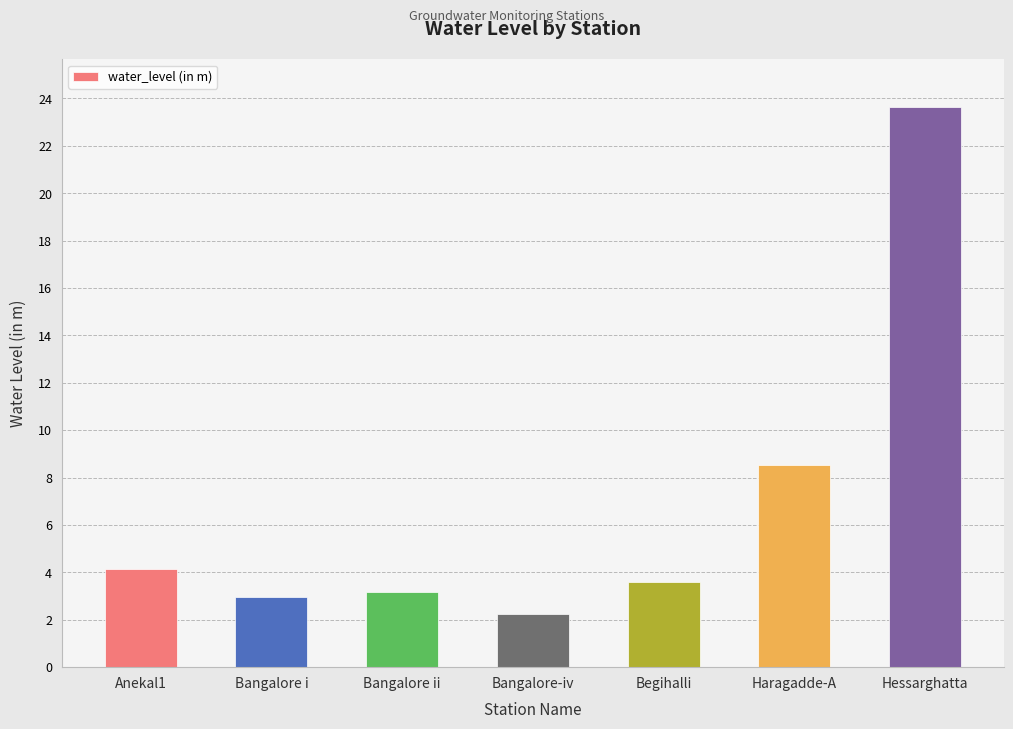

What is the smallest value displayed?

2.2